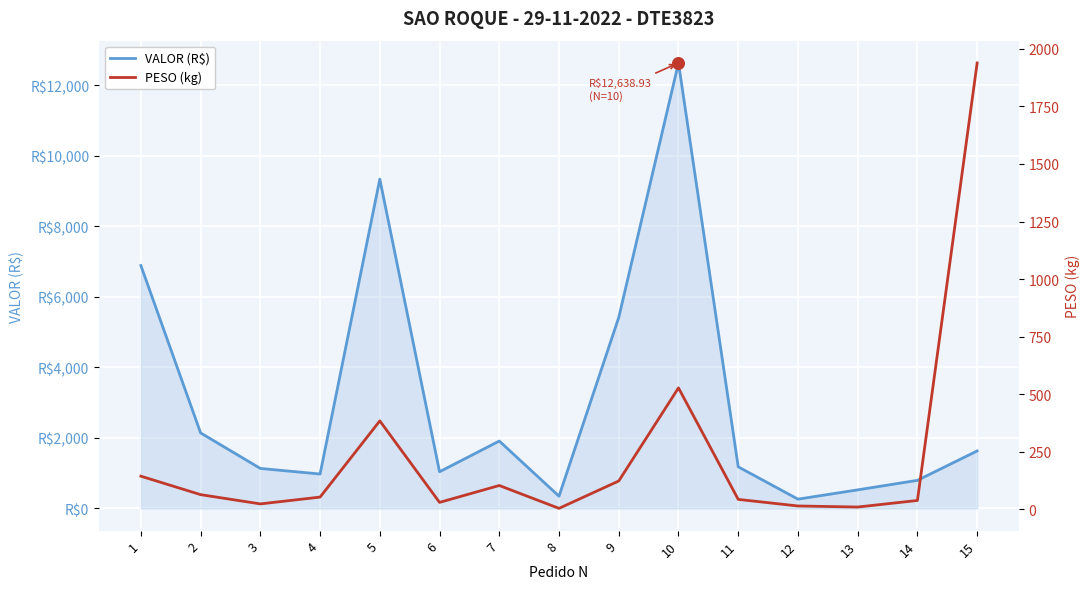

Is the value of PESO (kg) at 12 greater than the value of VALOR (R$) at 15?

No